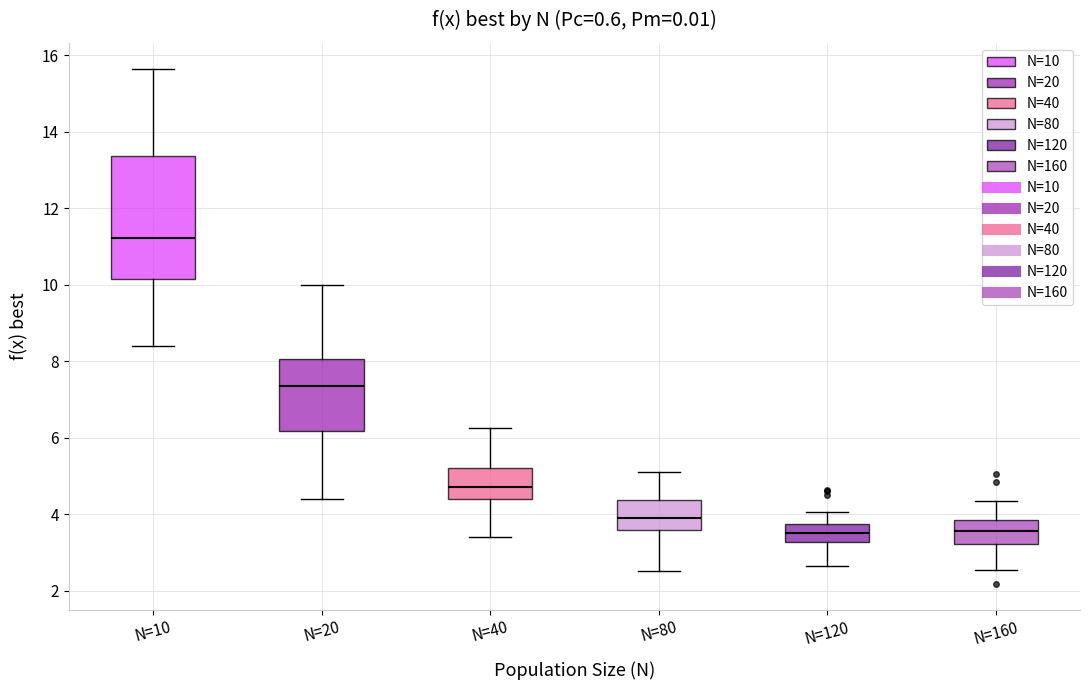

Which box's median line is the highest?

N=10